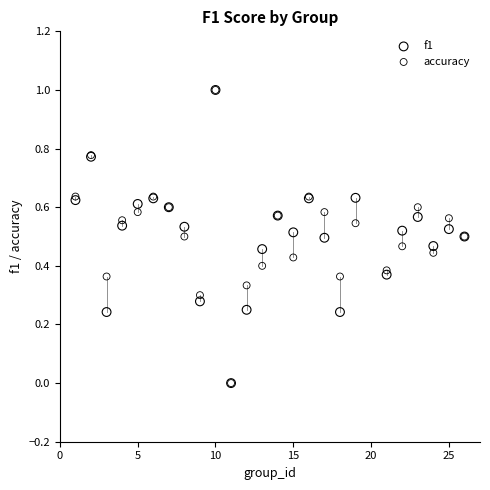

What are all the series names shown in the legend?

f1, accuracy